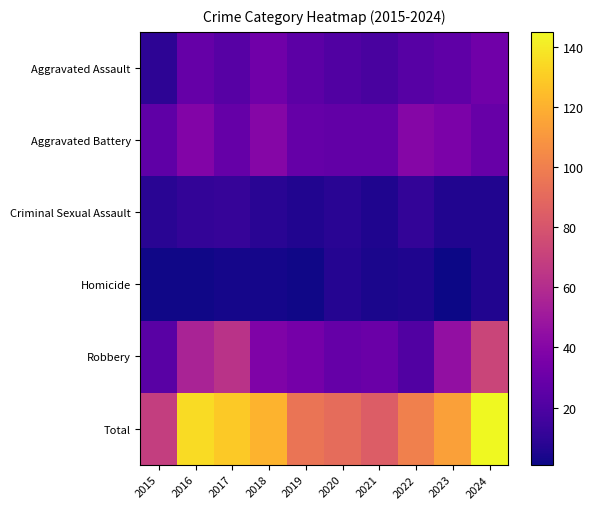

Between 2023 and 2024, which series saw the biggest shift?

Total